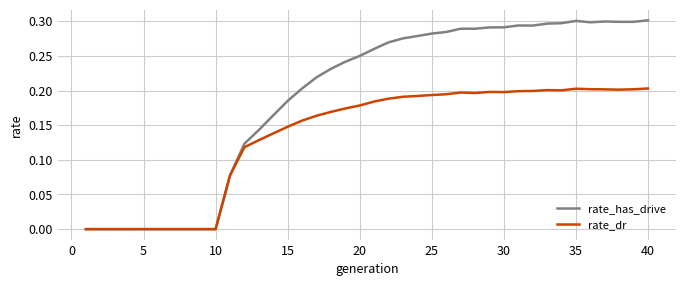

Which series has the largest total across all categories?

rate_has_drive